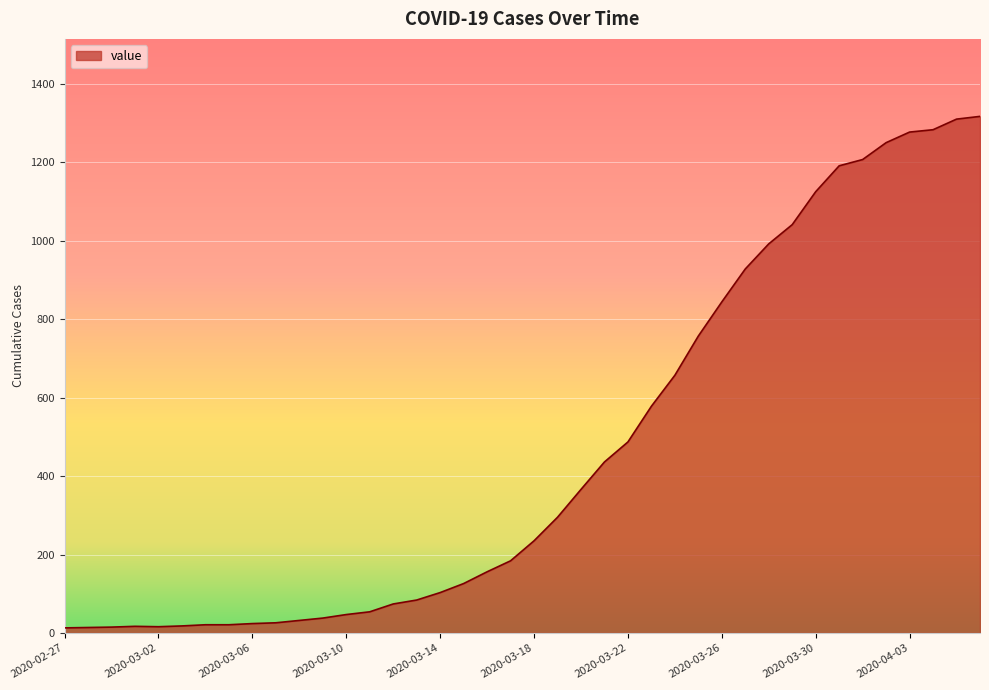

What is the minimum value shown in the chart?

13